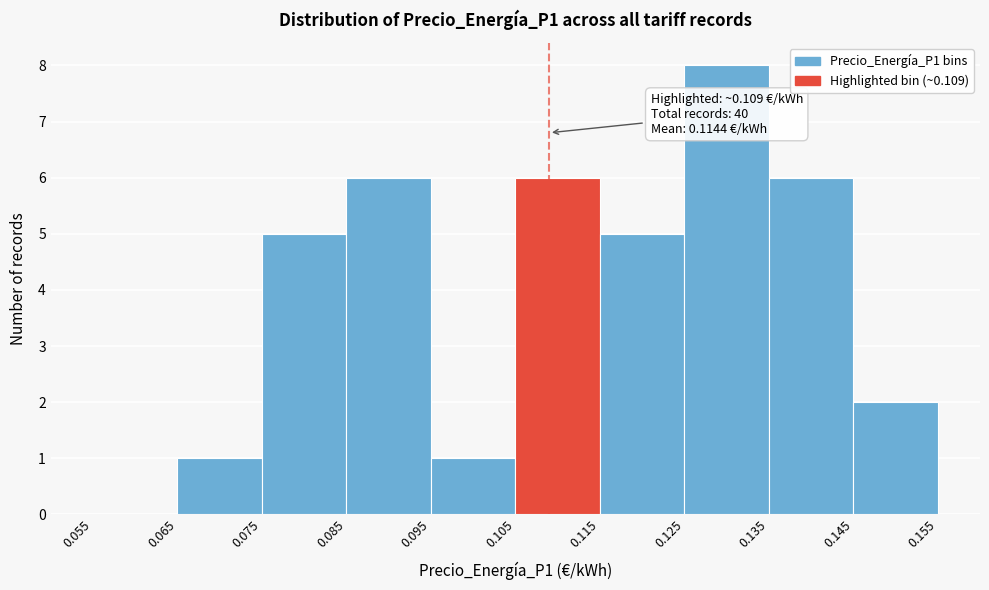

Over which range of the x-axis is the bar tallest?

0.125 to 0.135